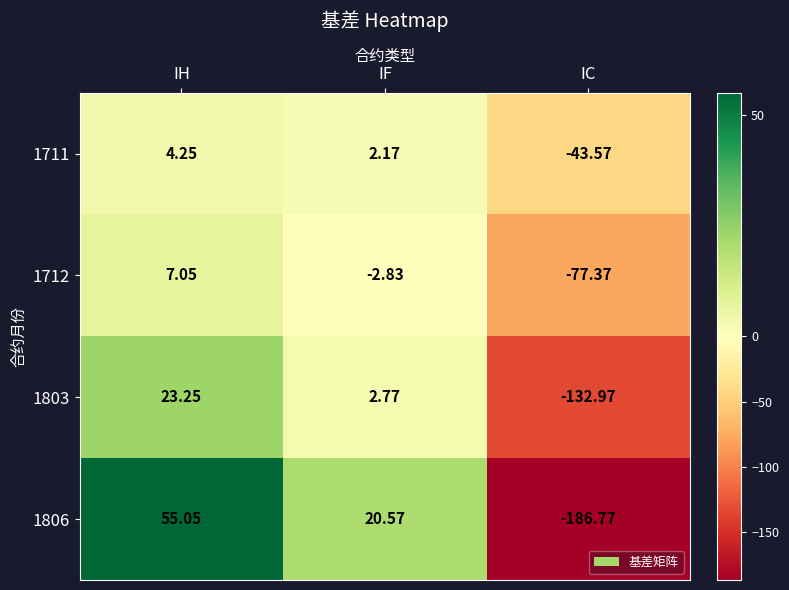

What is the spread (max minus min) of values at IF?

23.4